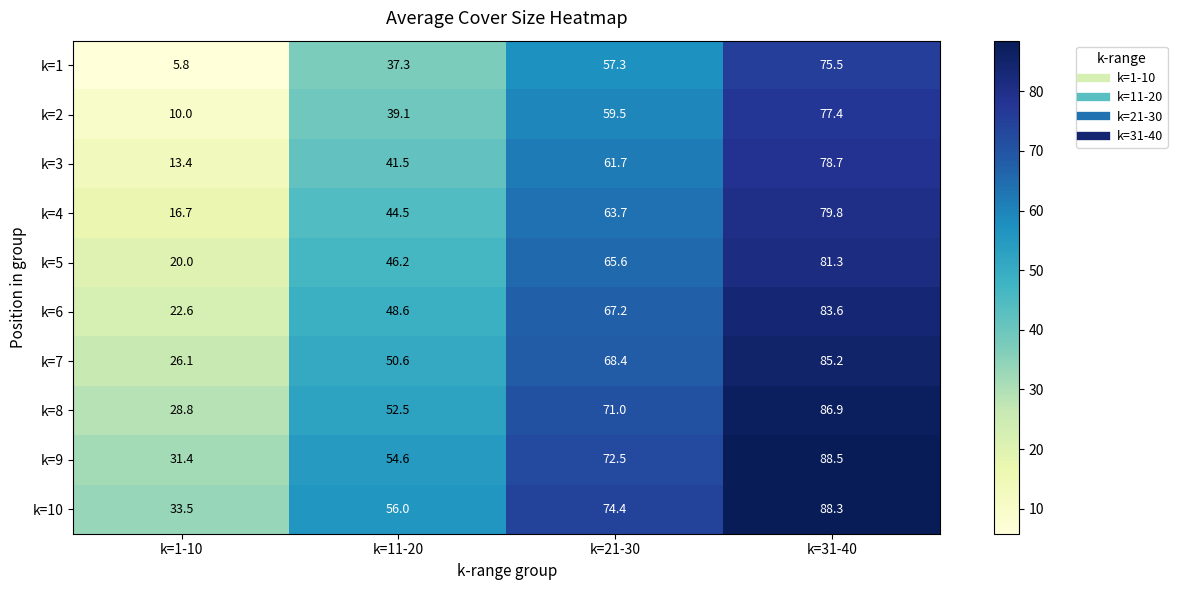

At which category is the sum across all series the highest?

k=31-40